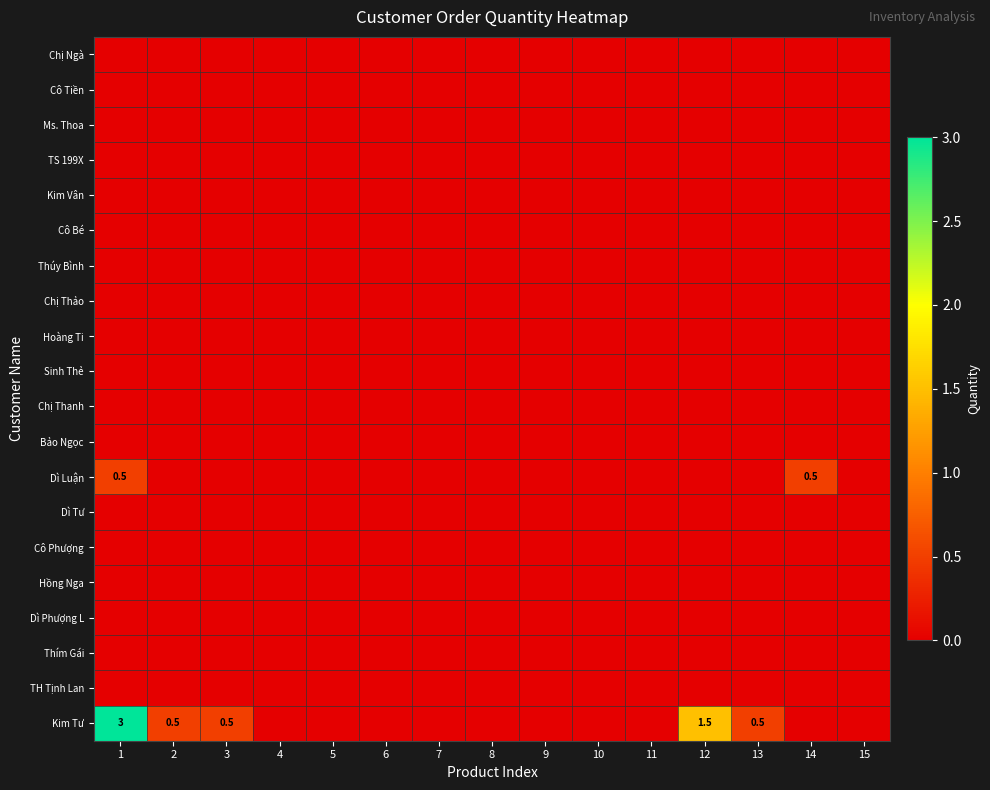

Which series changed the most between 1 and 5?

Kim Tư